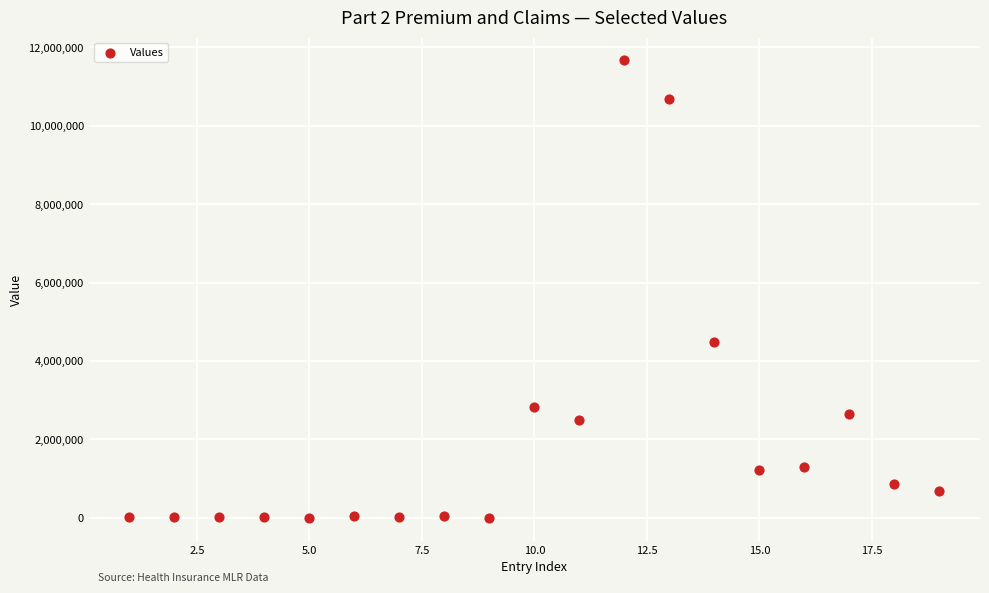

What is the range of X values (max minus min)?

18.0